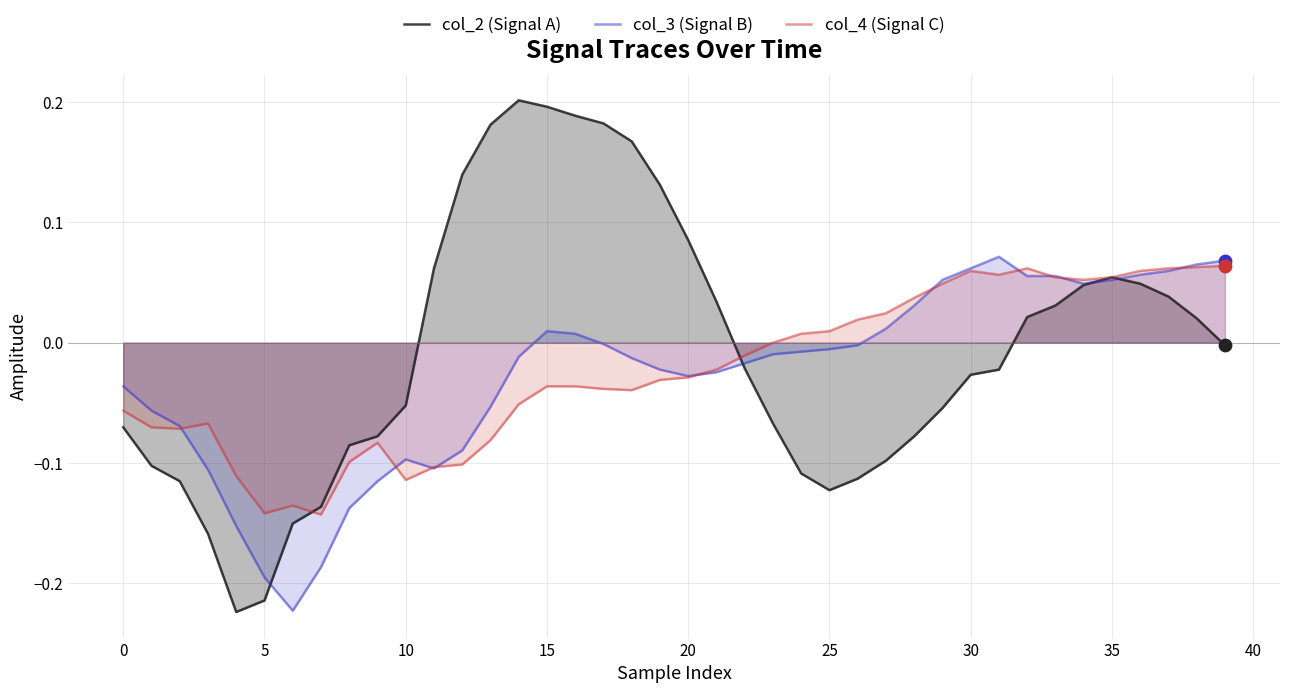

What is the total value across all series at 33?

0.1